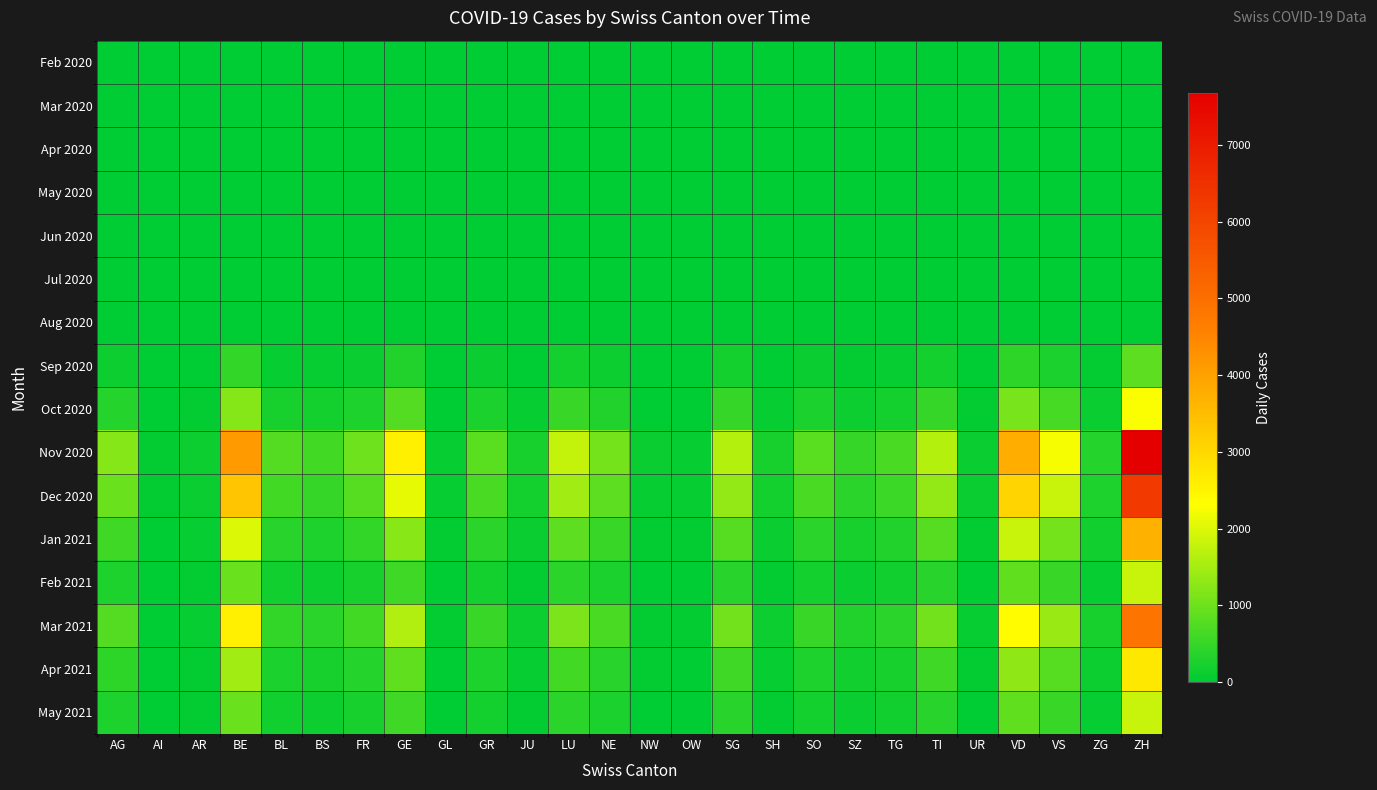

Which series has the largest total across all categories?

Nov 2020